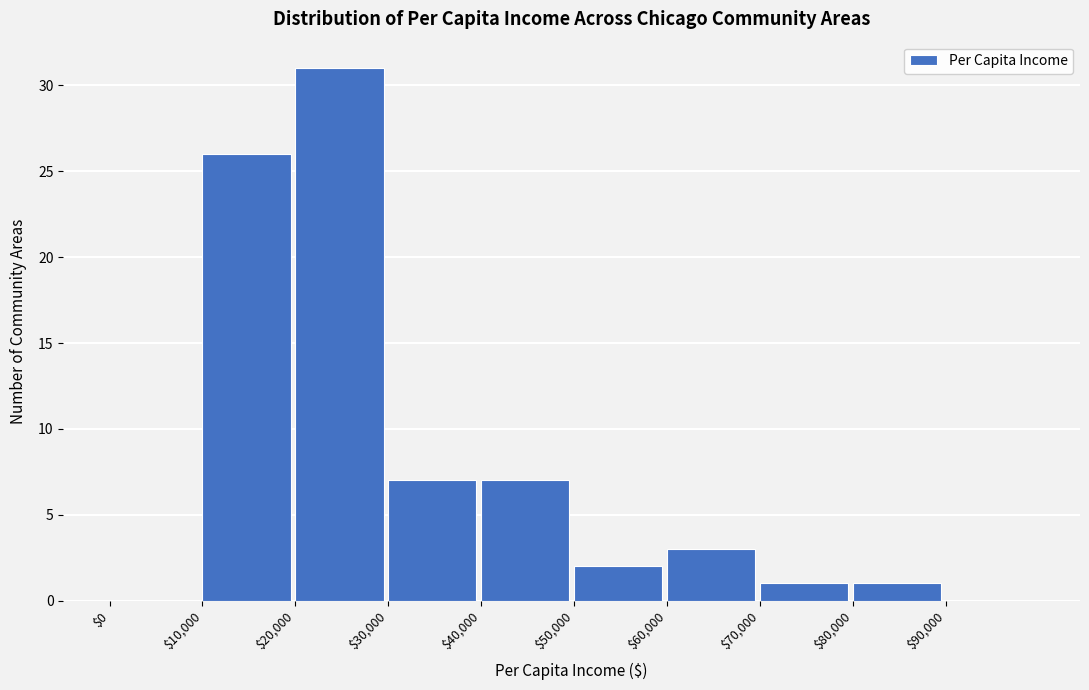

Reading left to right, transcribe this chart: for each bar, give the range it covers on the x-axis and its height. The values are not printed on the chart, so give them approximately, as read against the axis.

0 to 10000: 0
10000 to 20000: 26
20000 to 30000: 31
30000 to 40000: 7
40000 to 50000: 7
50000 to 60000: 2
60000 to 70000: 3
70000 to 80000: 1
80000 to 90000: 1
90000 to 100000: 0